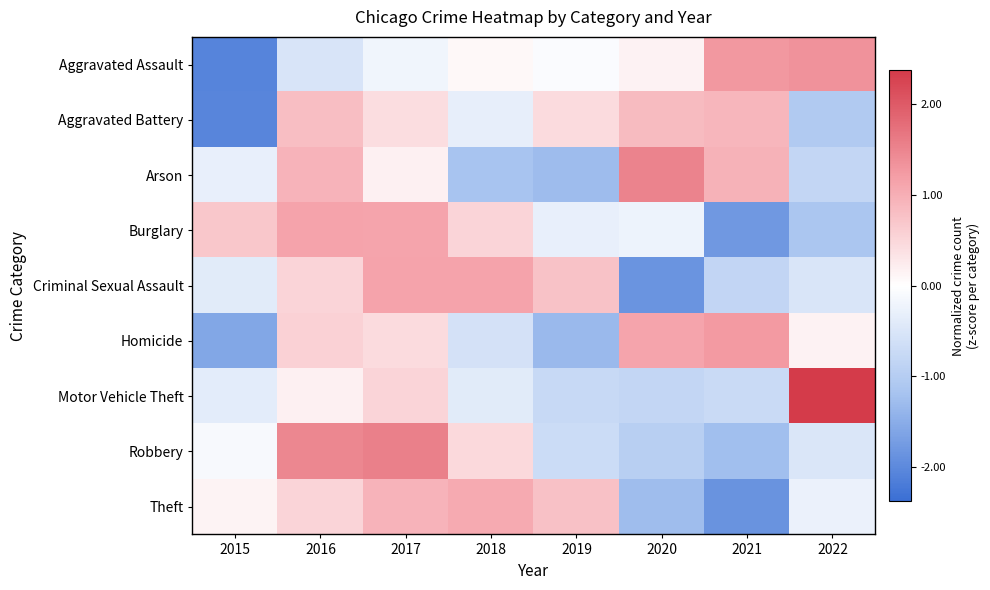

List the series in order of their peak value, highest first.

Motor Vehicle Theft, Robbery, Arson, Aggravated Assault, Homicide, Criminal Sexual Assault, Burglary, Theft, Aggravated Battery